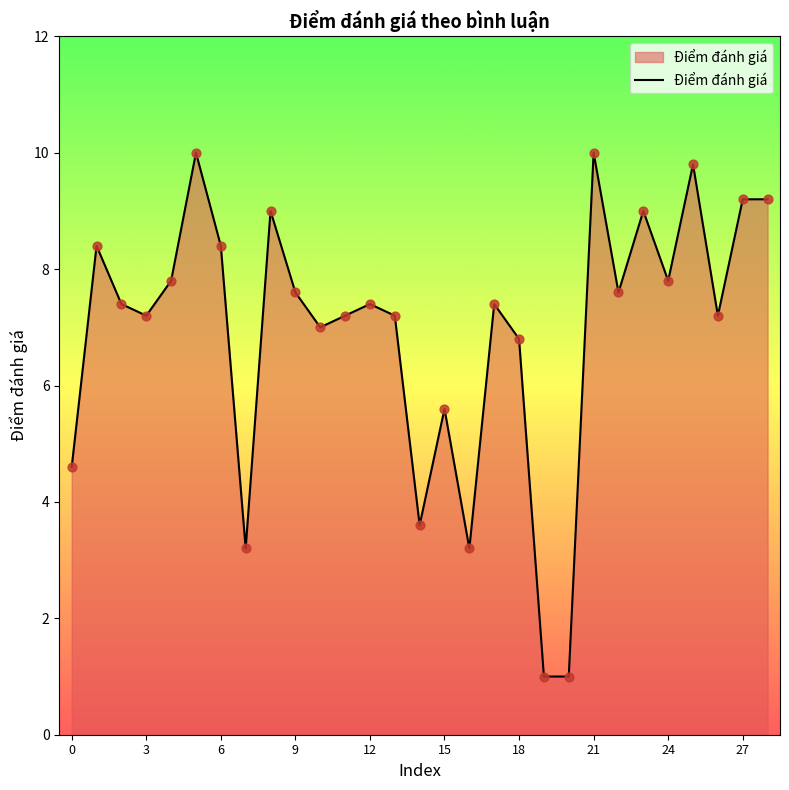

What is the difference between the maximum and minimum values?

9.0